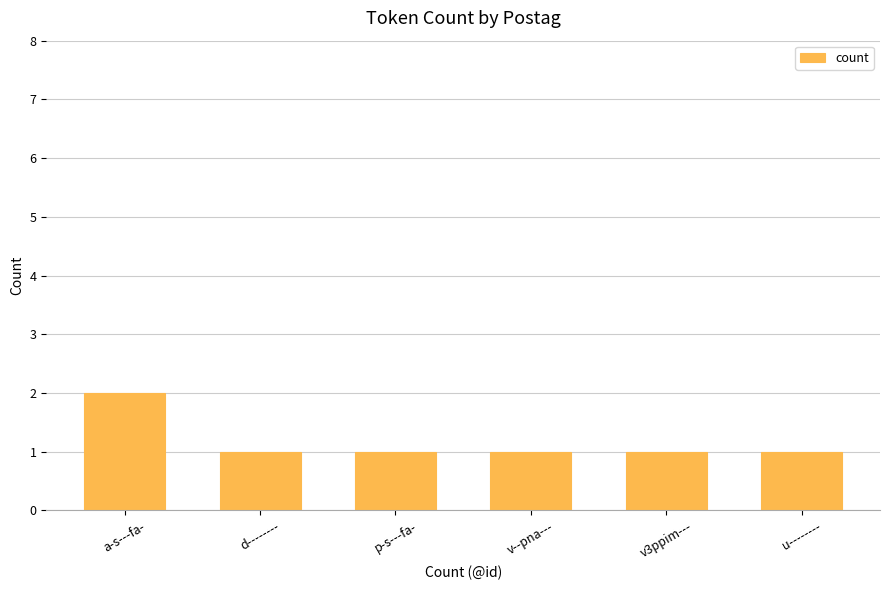

The chart shows a value of 1 at v--pna---. True or false?

True